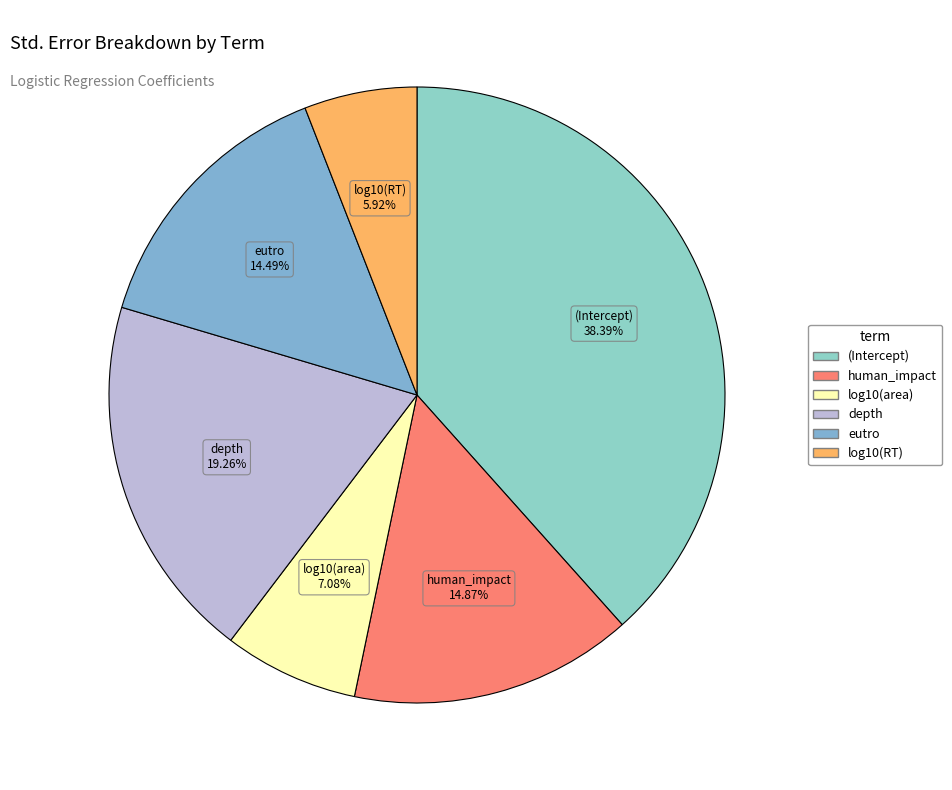

Does any single category account for the majority?

No